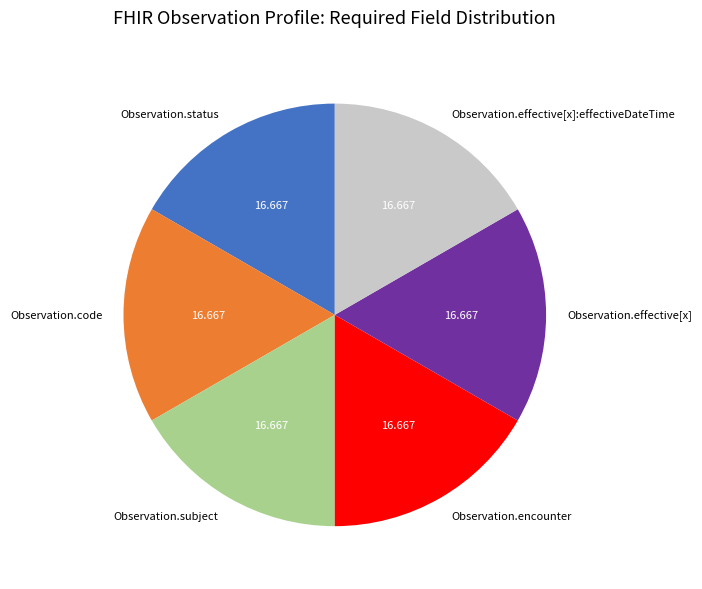

Is there any slice that represents more than half of the pie?

No